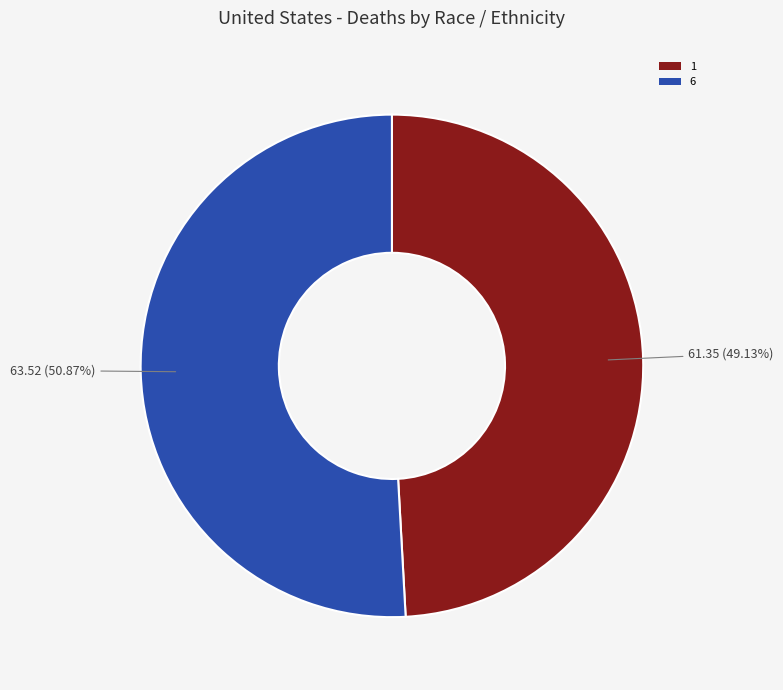

Which slice represents more than half of the pie?

6